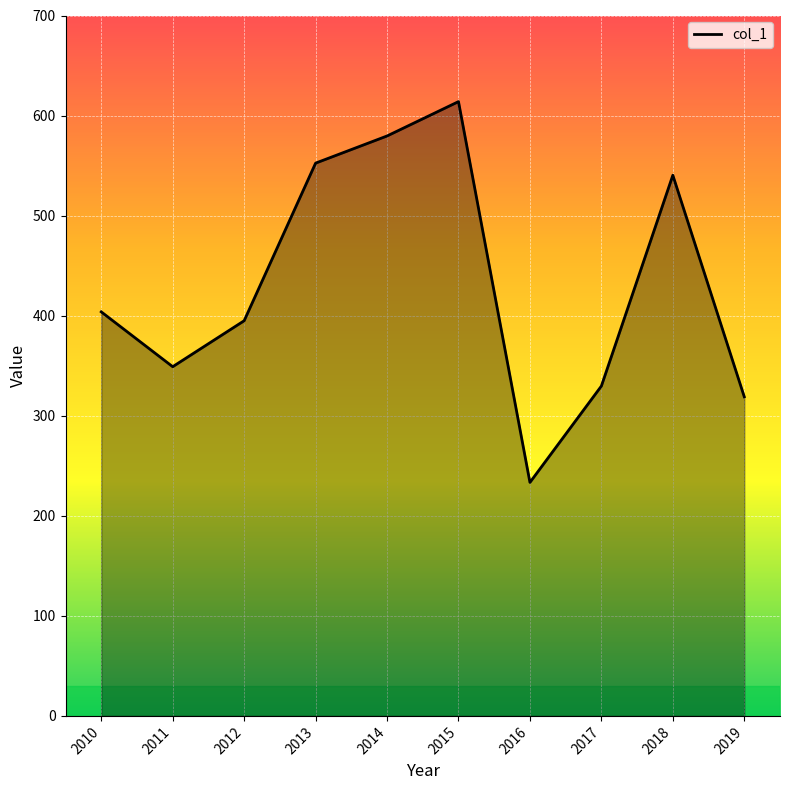

What is the ratio of the value at 2013 to the value at 2018?

1.0